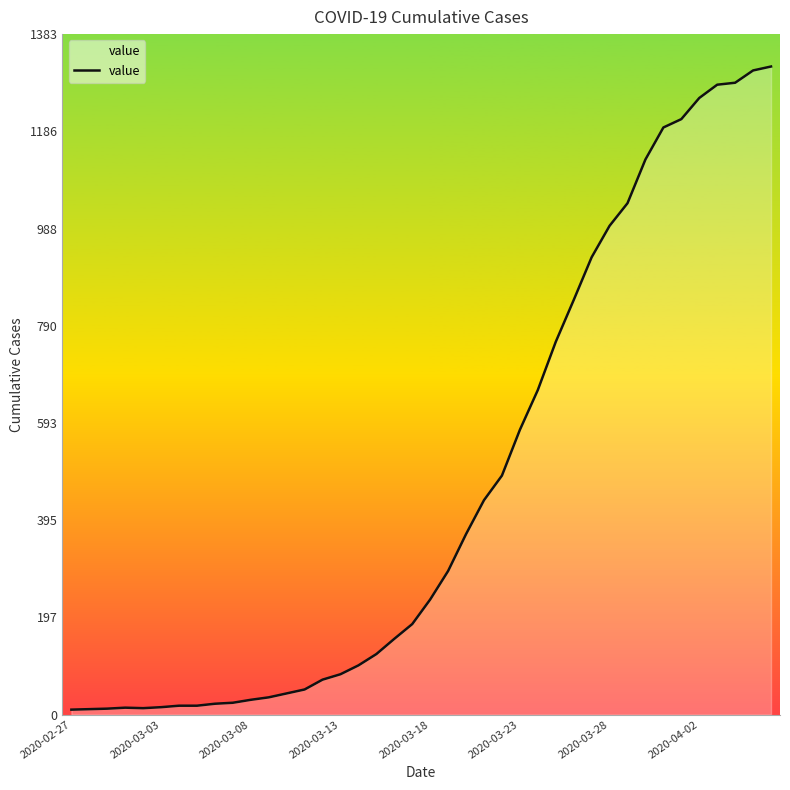

What is the greatest value displayed?

1318